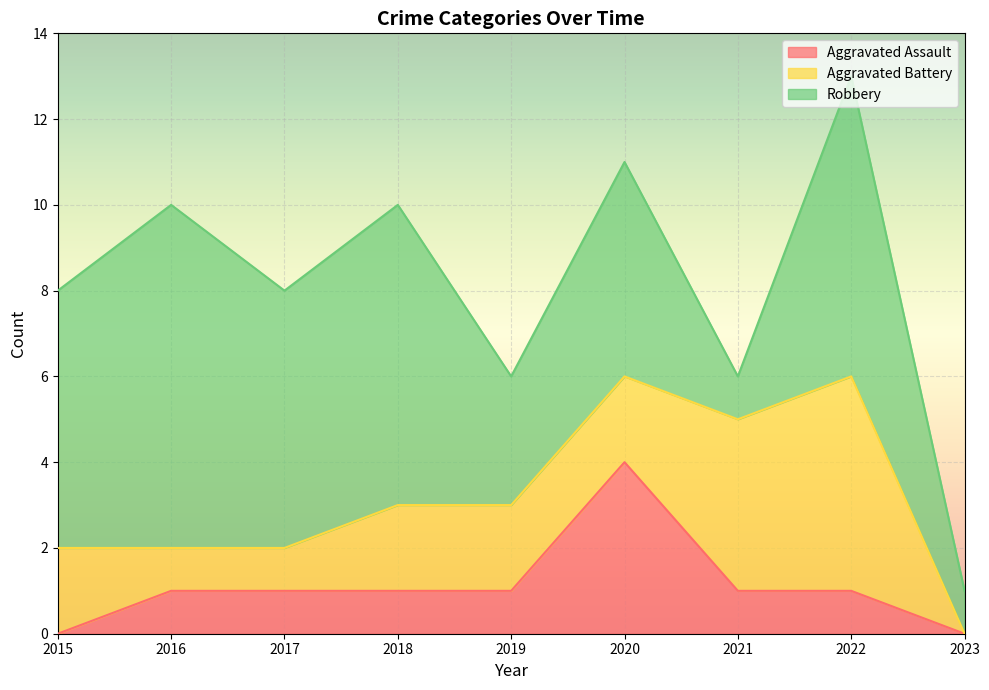

How many values in the Aggravated Assault series are below 1?

2